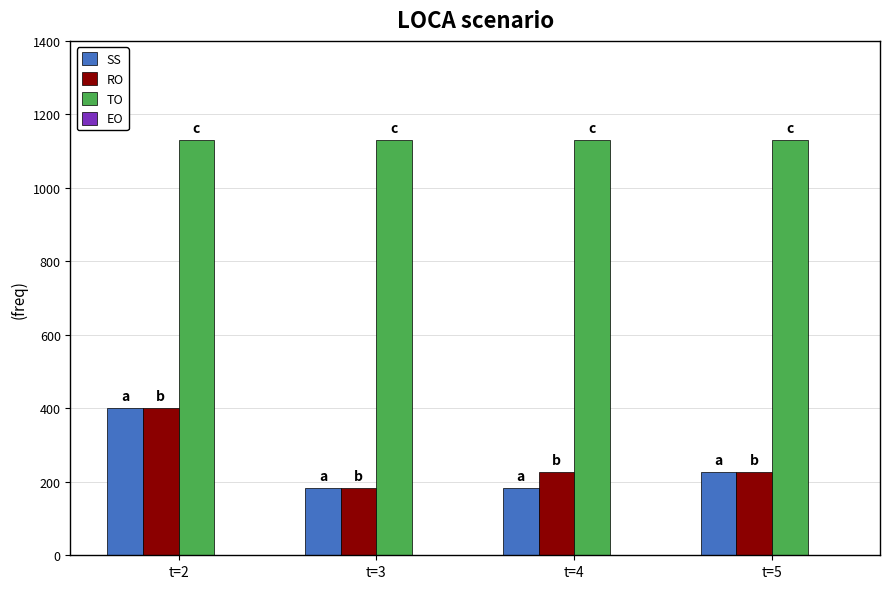

How many categories are shown in the chart?

4